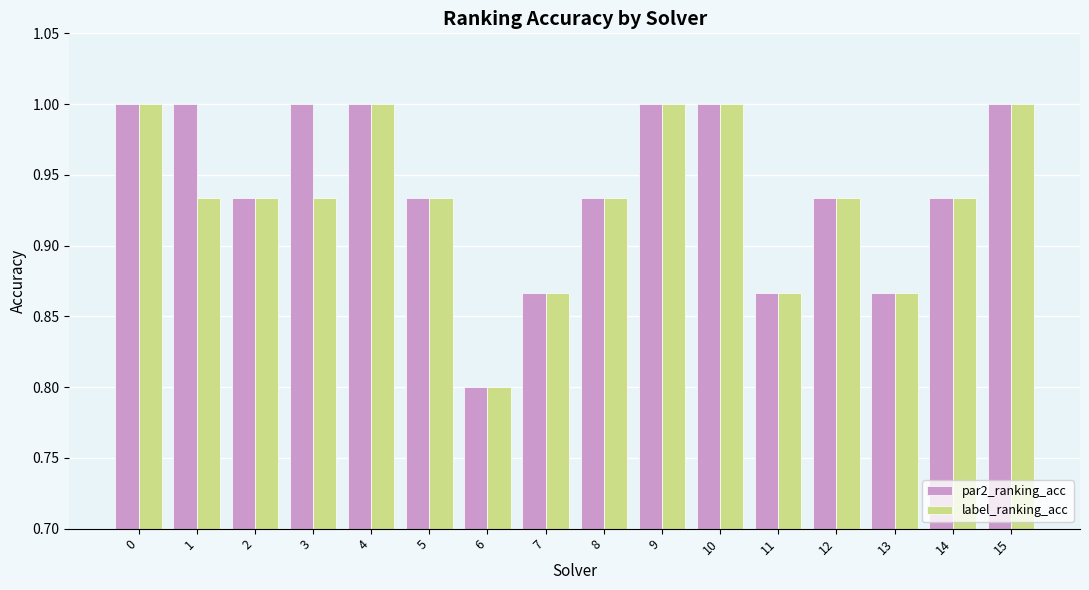

The label_ranking_acc series shows 0.5 at 1. True or false?

False